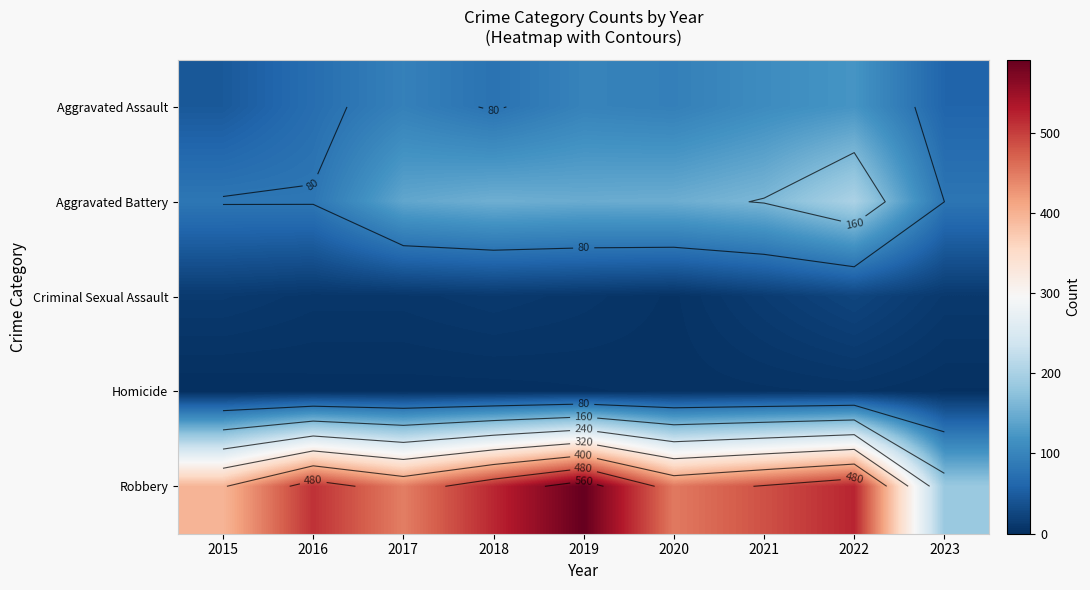

Rank the series by their maximum value, from lowest to highest.

Homicide, Criminal Sexual Assault, Aggravated Assault, Aggravated Battery, Robbery